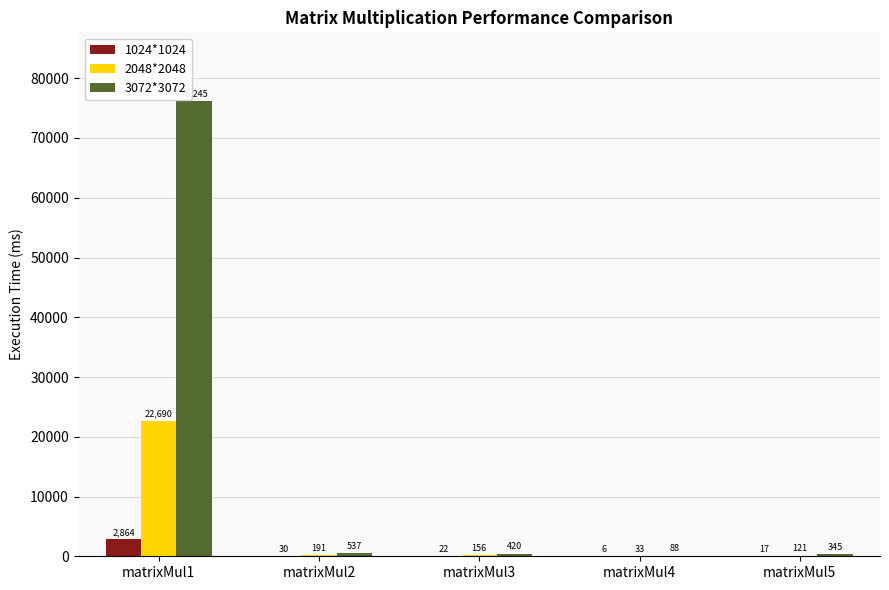

Reading left to right, what are all the values shown in this chart?

1024*1024: matrixMul1=2864	matrixMul2=30	matrixMul3=22	matrixMul4=6	matrixMul5=17
2048*2048: matrixMul1=22690	matrixMul2=191	matrixMul3=156	matrixMul4=33	matrixMul5=121
3072*3072: matrixMul1=76245	matrixMul2=537	matrixMul3=420	matrixMul4=88	matrixMul5=345